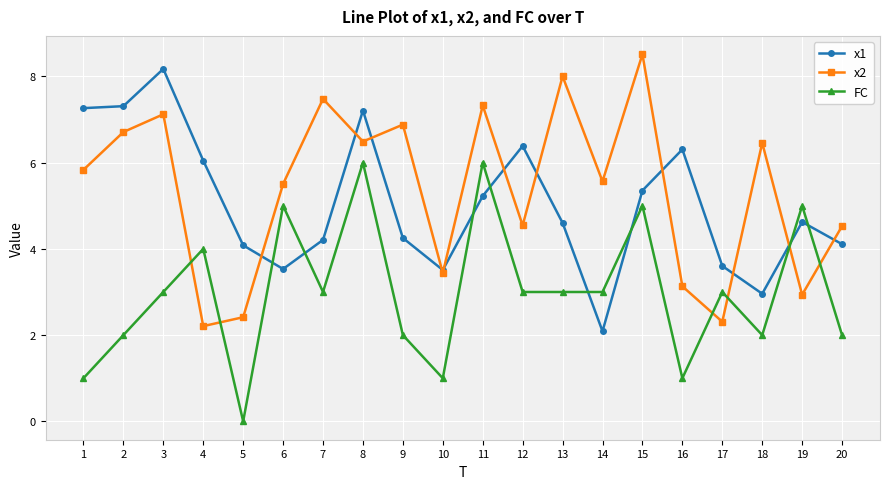

What value does the x2 series have at 4?

2.2